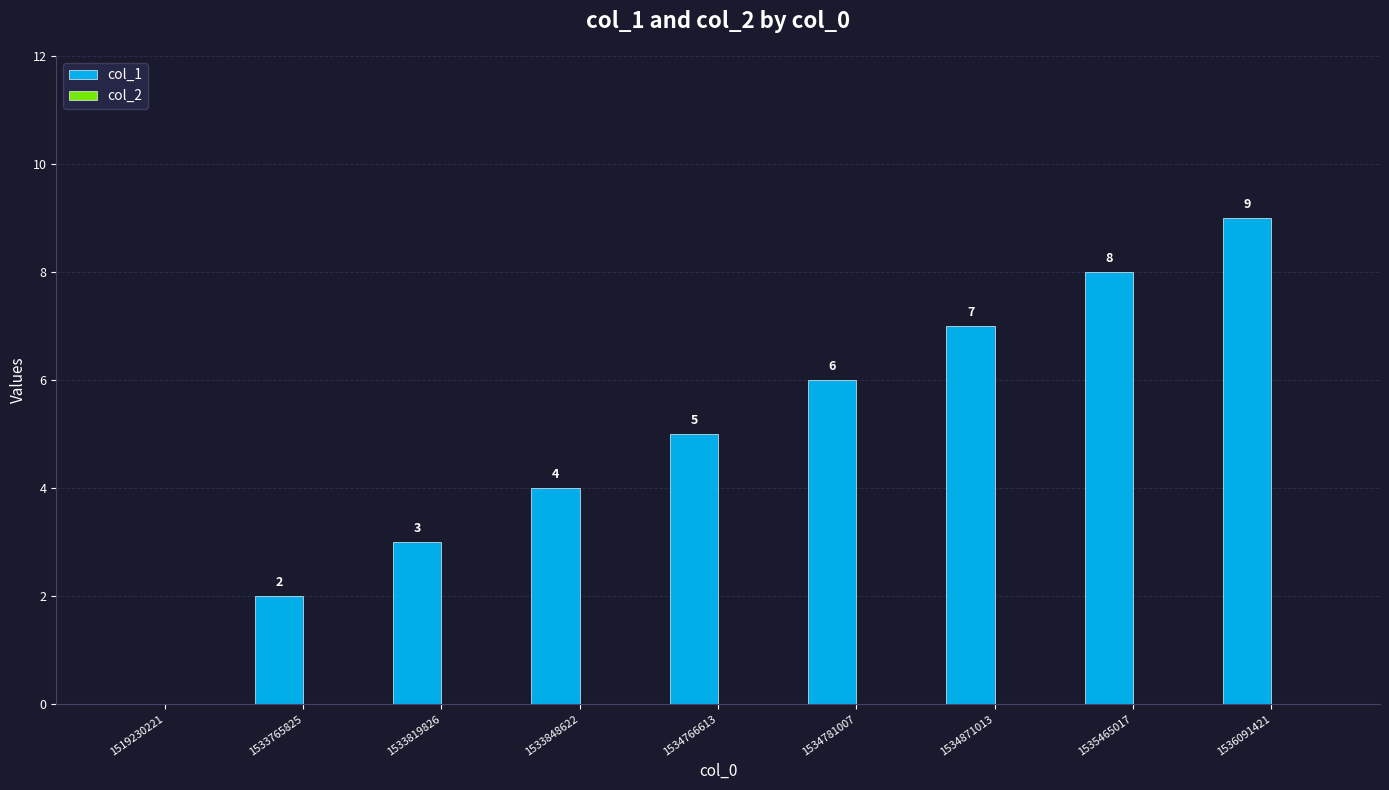

How many series are shown in this chart?

1